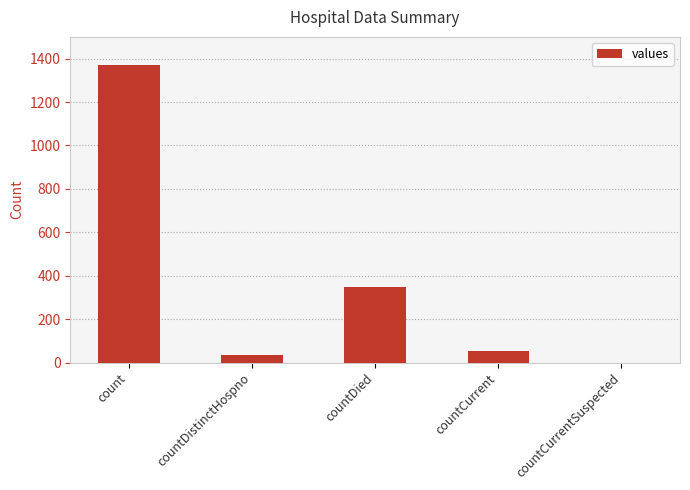

At which category does the chart reach its peak across all series?

count